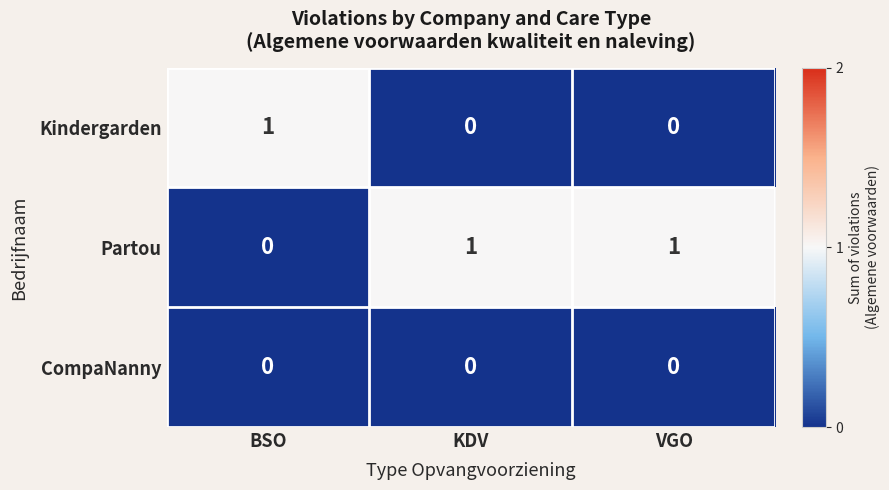

At how many categories does at least one series exceed 0?

3